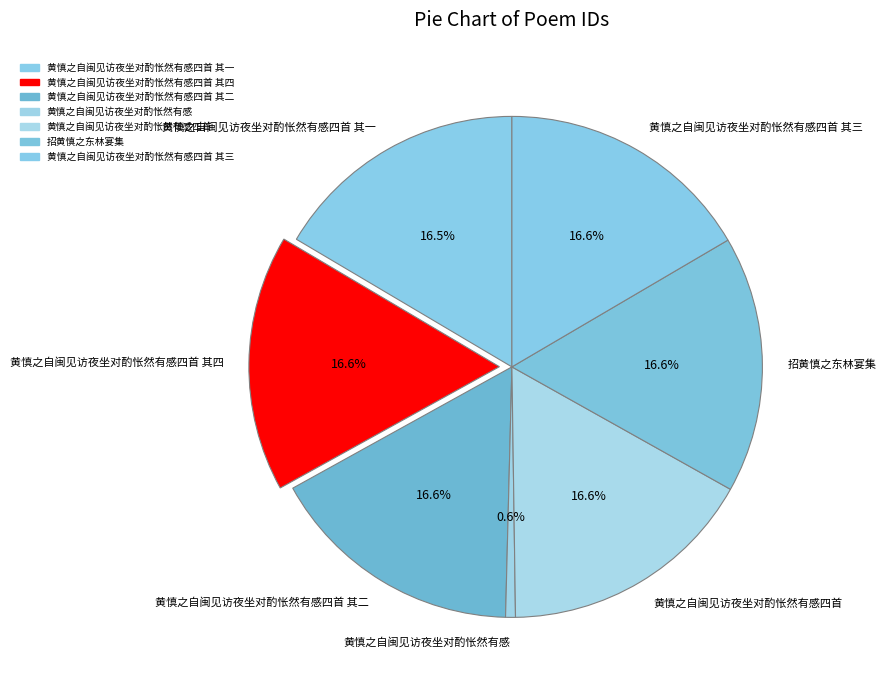

What percentage is the 黄慎之自闽见访夜坐对酌怅然有感 slice, to the nearest percent?

1%